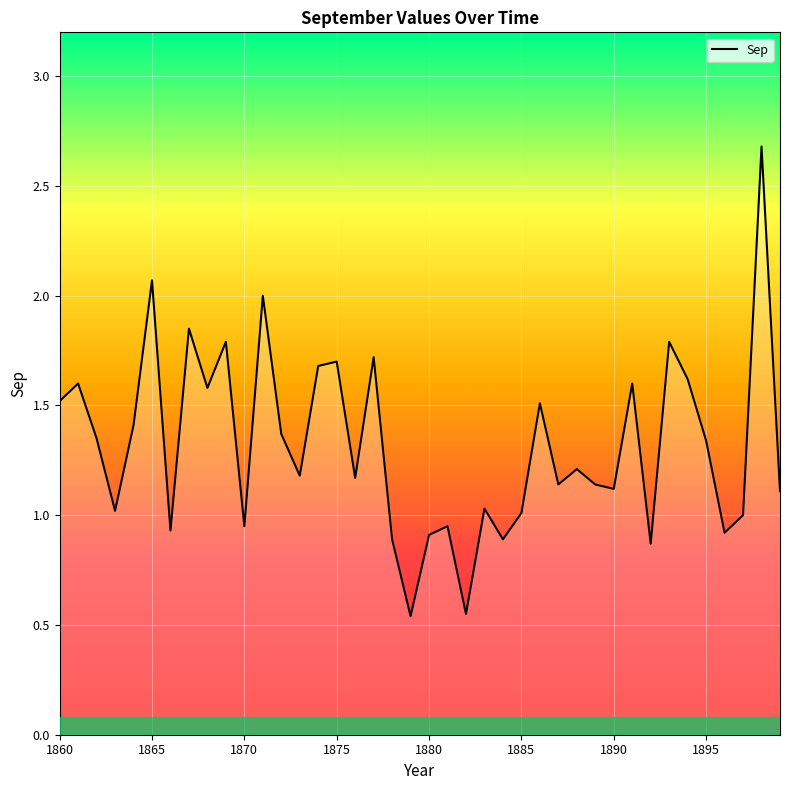

What is the difference between the maximum and minimum values?

2.1